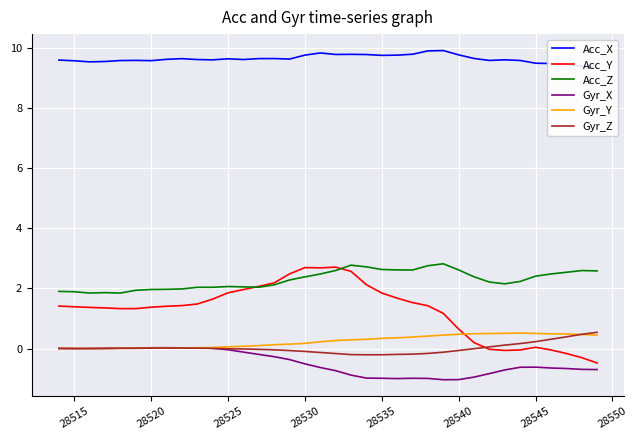

What is the minimum value shown in the chart?

-1.0